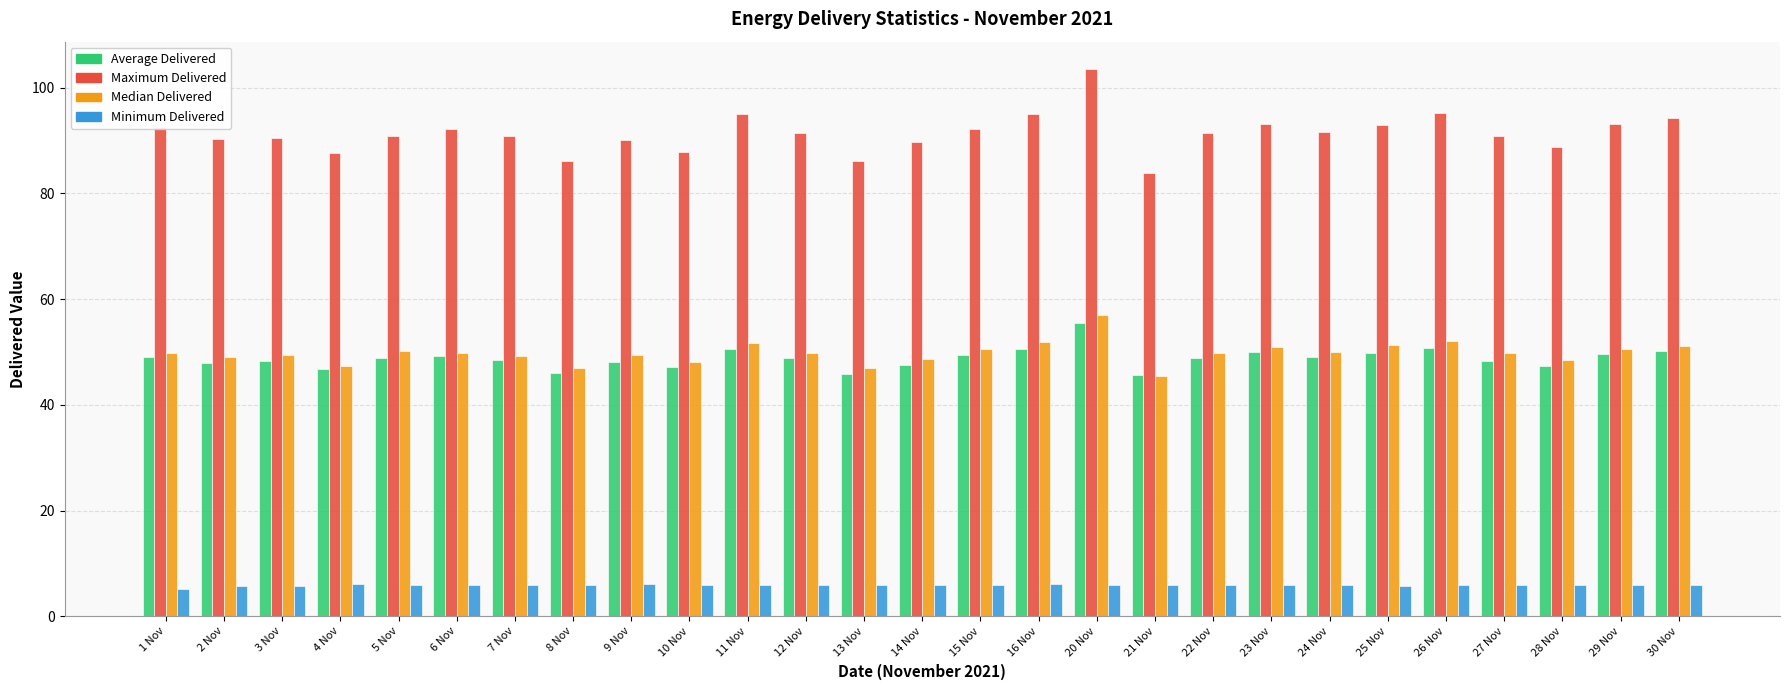

List the series in order of their peak value, lowest first.

Minimum Delivered, Average Delivered, Median Delivered, Maximum Delivered